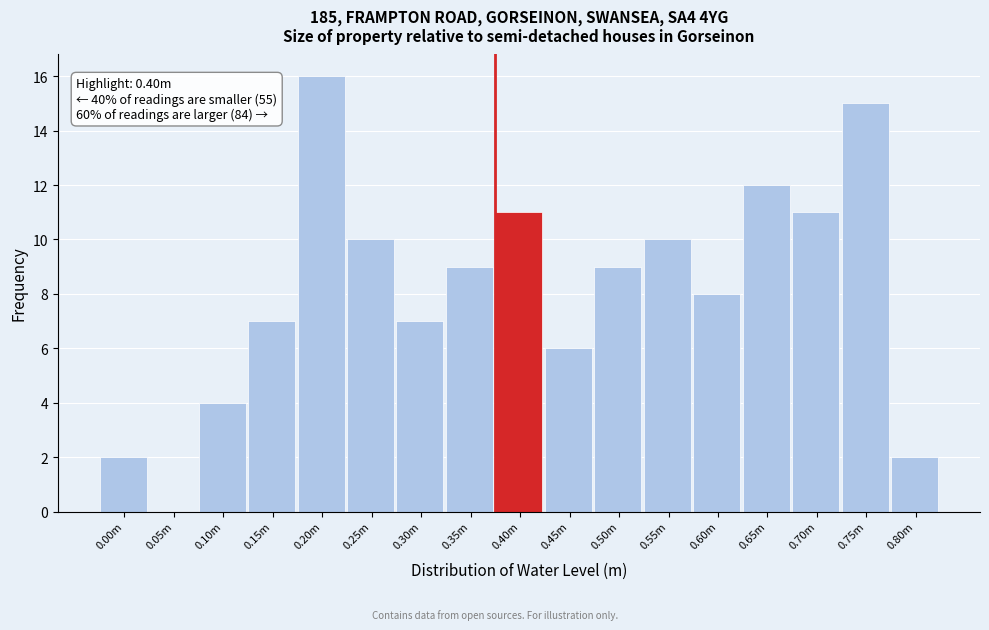

Reading left to right, extract all data points from this chart.

0.00m=2	0.05m=0	0.10m=4	0.15m=7	0.20m=16	0.25m=10	0.30m=7	0.35m=9	0.40m=11	0.45m=6	0.50m=9	0.55m=10	0.60m=8	0.65m=12	0.70m=11	0.75m=15	0.80m=2